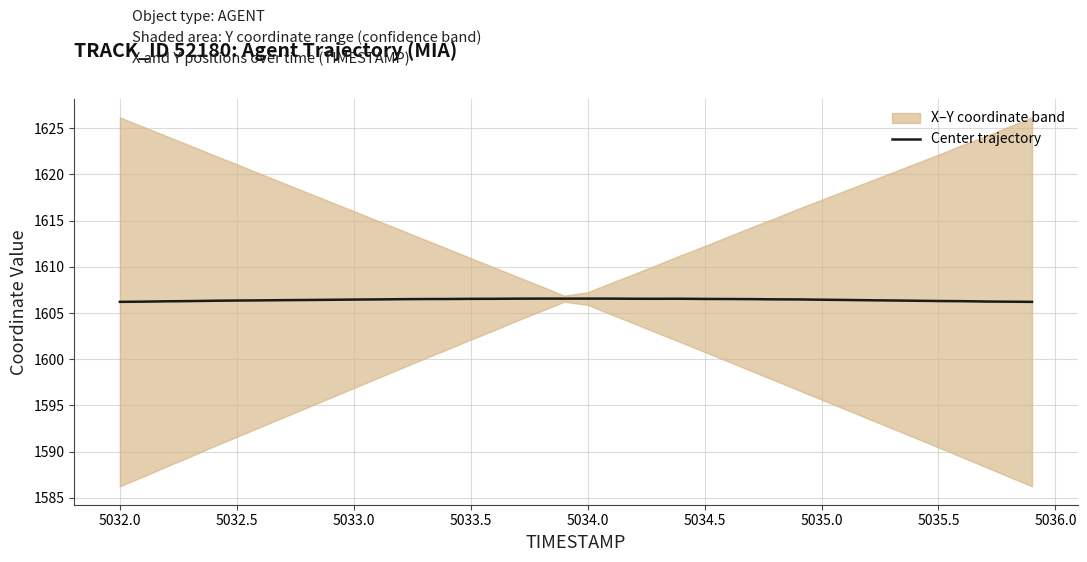

What is the highest value of the Center trajectory series?

1606.6